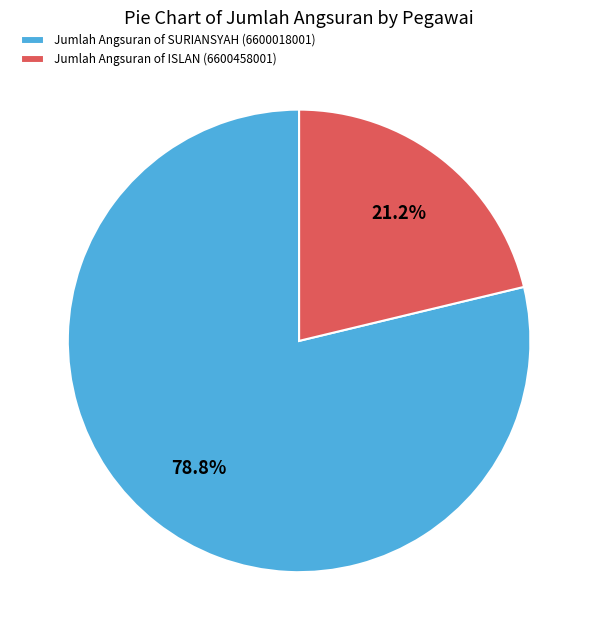

Which slice is the largest?

Jumlah Angsuran of SURIANSYAH (6600018001)